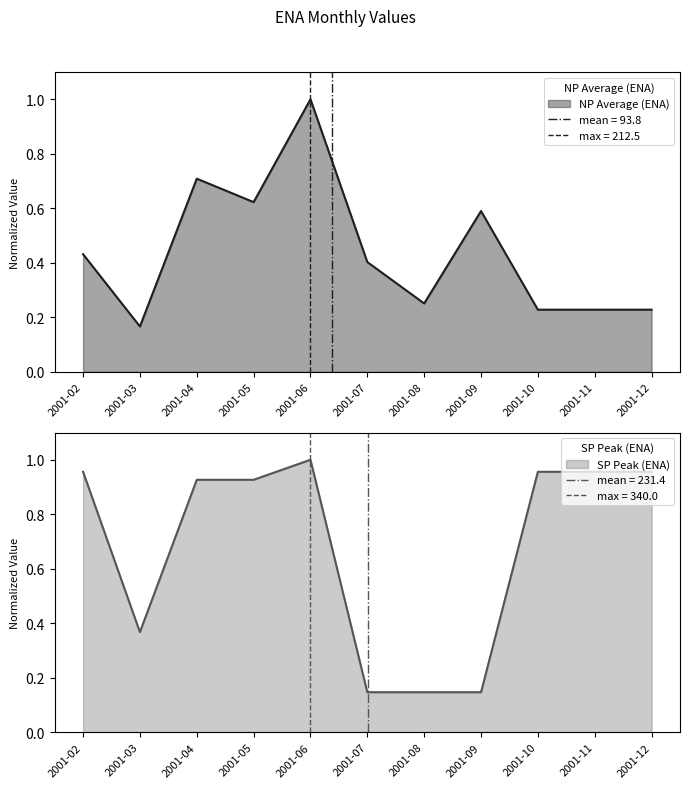

Rank the series by their maximum value, from lowest to highest.

NP Average (ENA), SP Peak (ENA)